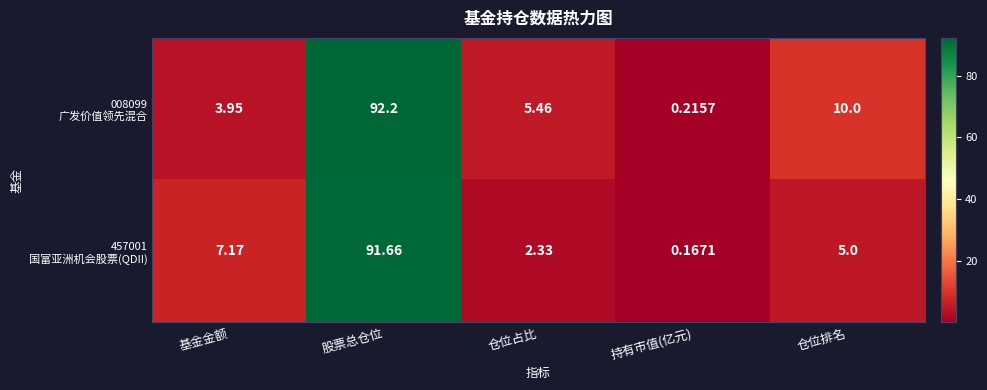

How many distinct data groups are displayed?

2